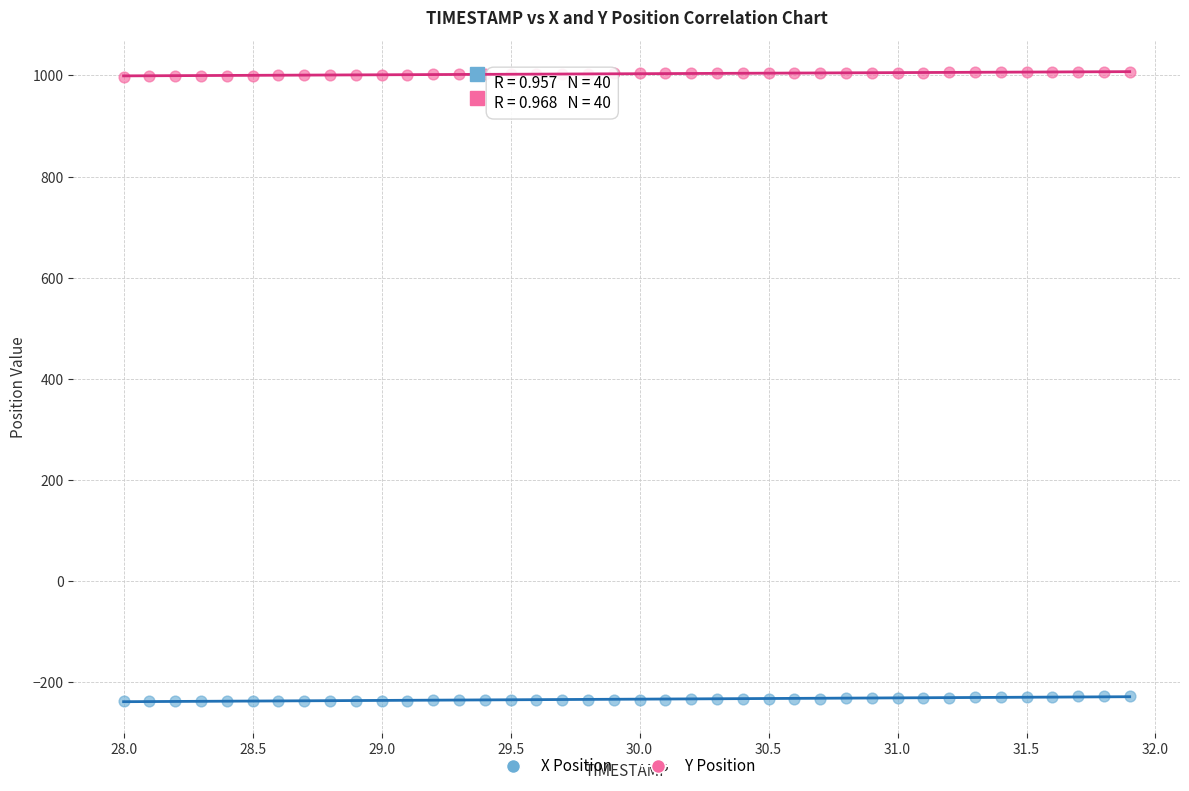

Across all data points, what is the range of Y values (max minus min)?

1244.0